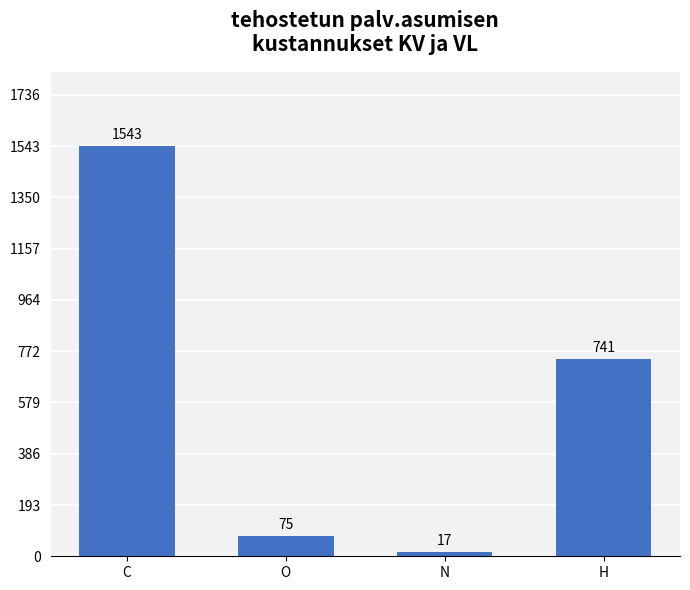

Are the bars grouped side by side (vs. stacked)?

No